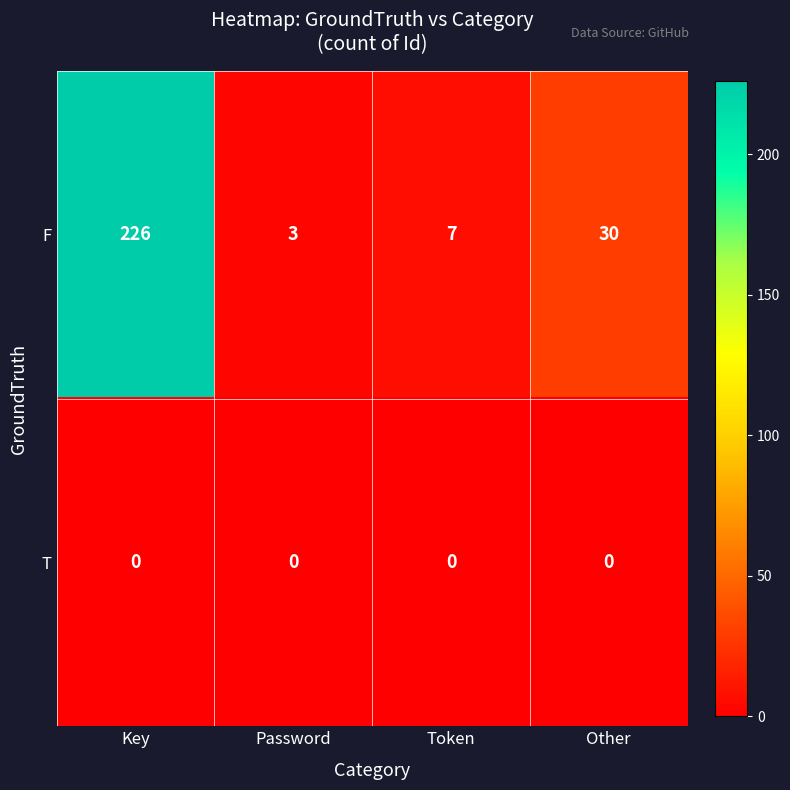

The value of T at Token is 0. True or false?

True